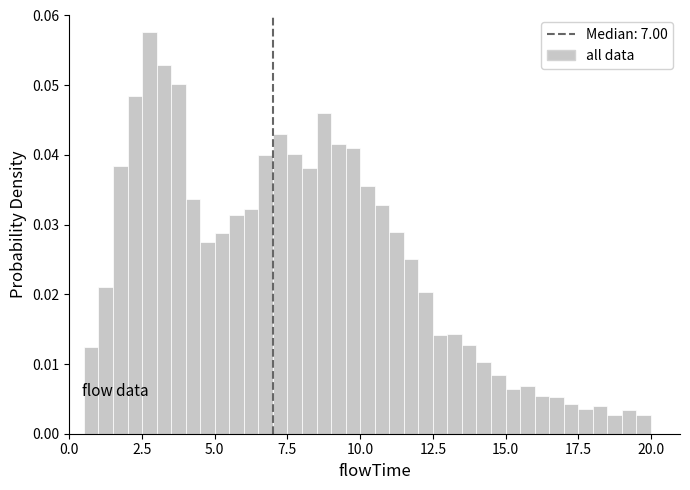

Read against the x-axis, roughly where is the centre of the tallest bar?

3.0